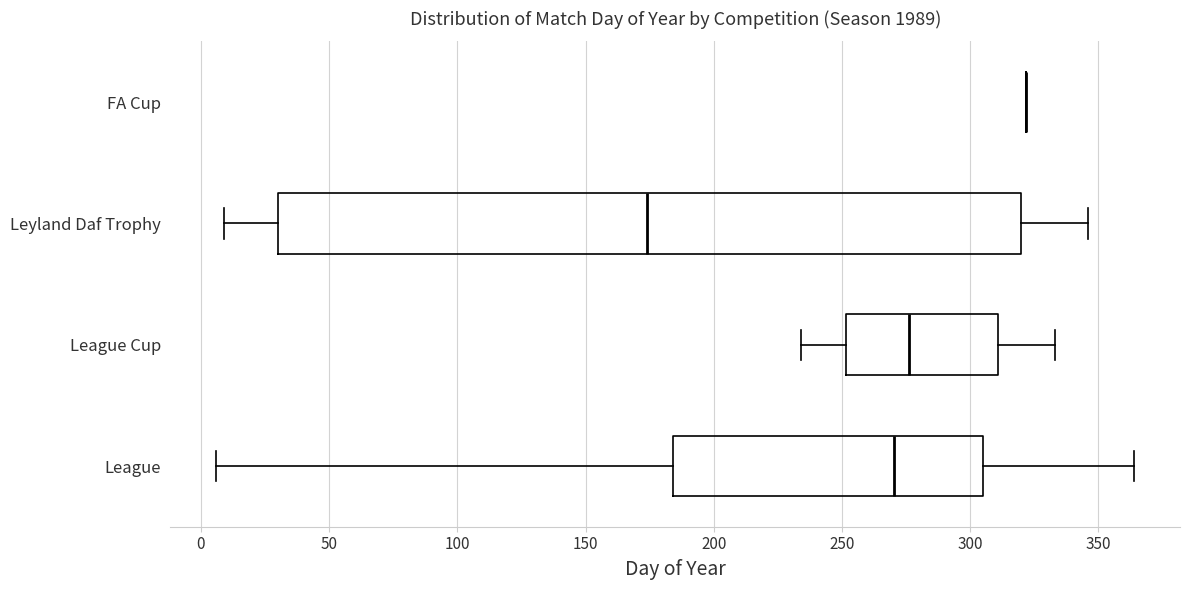

Reading bottom to top, read every box against the x-axis: the position of its median line, the range the box covers, and the ends of its whiskers. The values are not printed on the chart, so give them approximately, as read against the axis.

League: median 270, box 185 to 305, whiskers 5 to 365
League Cup: median 275, box 250 to 310, whiskers 235 to 335
Leyland Daf Trophy: median 175, box 30 to 320, whiskers 10 to 345
FA Cup: box collapsed to a line at 320, whiskers 320 to 320